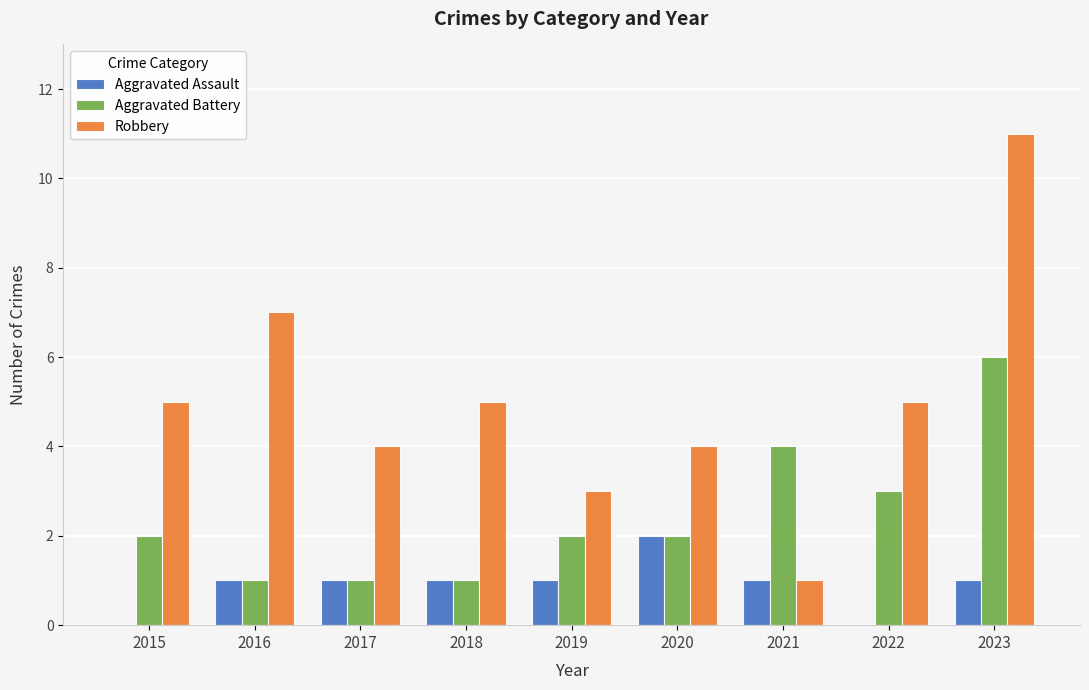

At which category is the sum across all series the highest?

2023